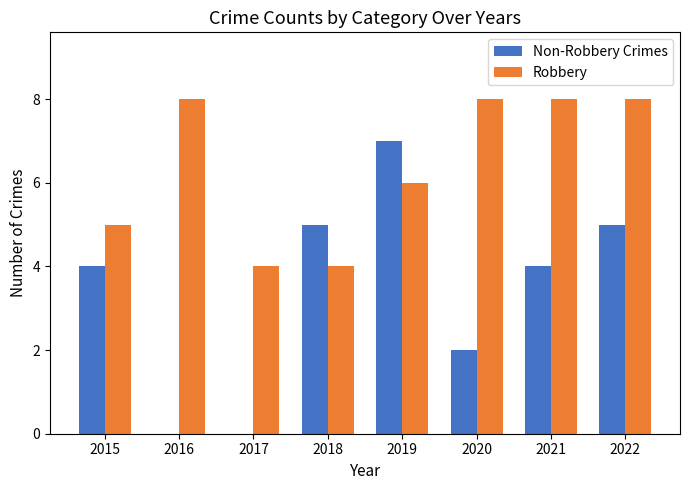

What is the sum of all Robbery values?

51